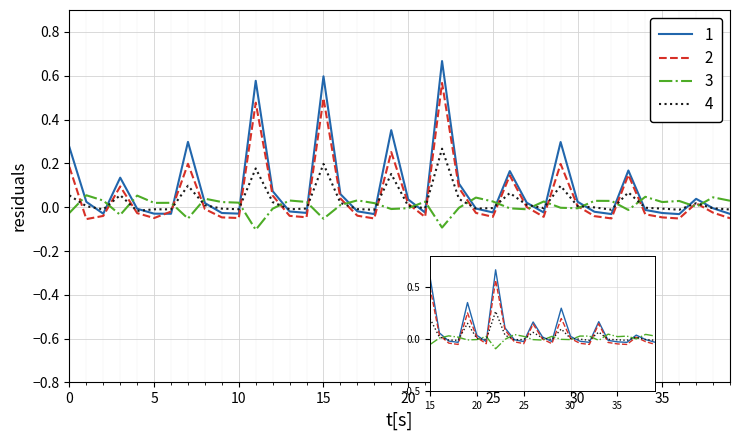

How many categories are shown in the chart?

40